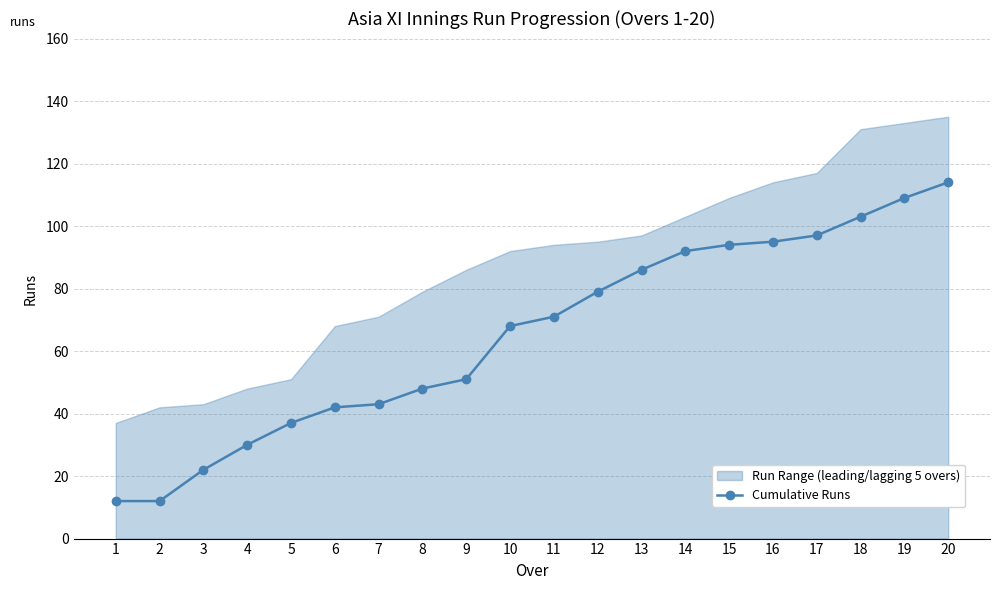

Rank the categories by value from highest to lowest.

20, 19, 18, 17, 16, 15, 14, 13, 12, 11, 10, 9, 8, 7, 6, 5, 4, 3, 1, 2